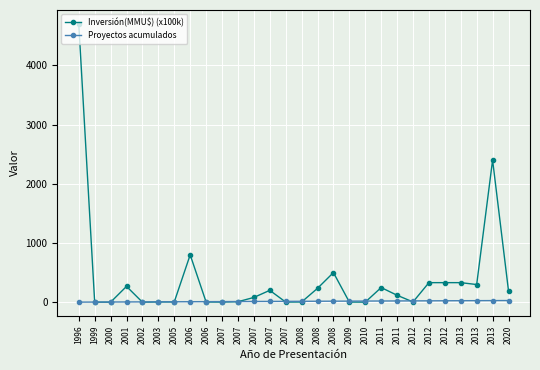

How many distinct data groups are displayed?

2